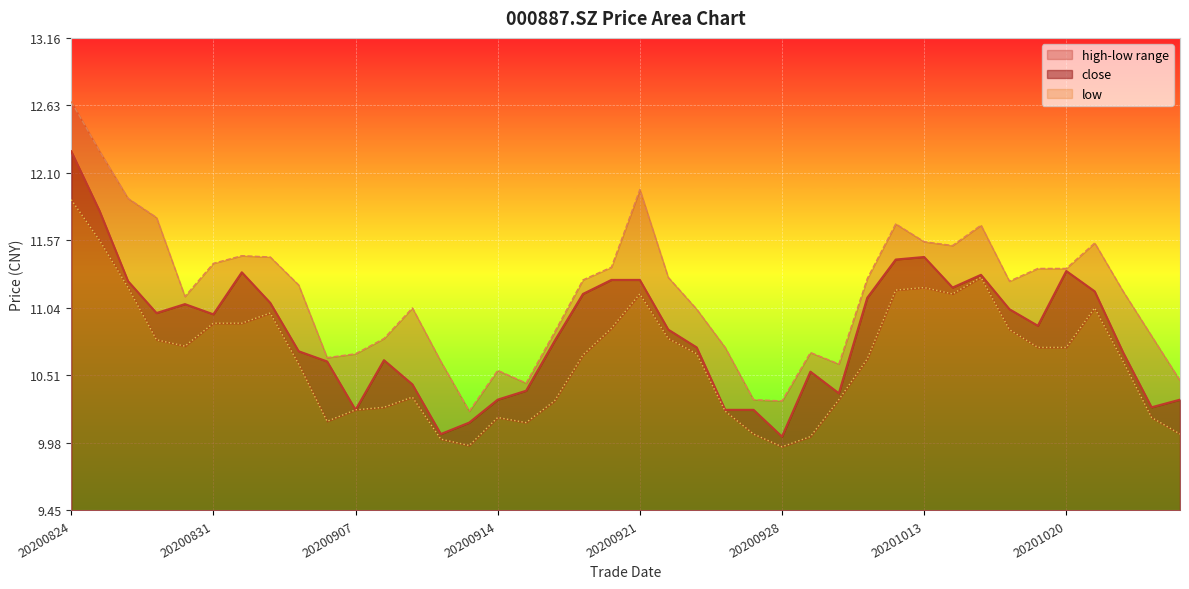

Which series changed the most between 20200904 and 20201022?

high